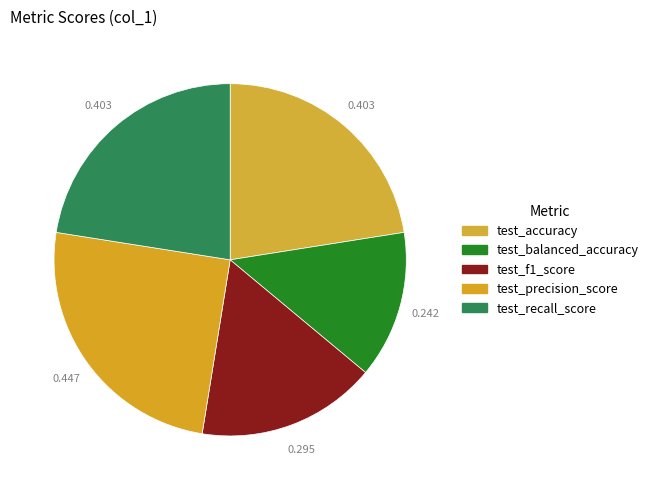

Count the number of slices in the pie.

5